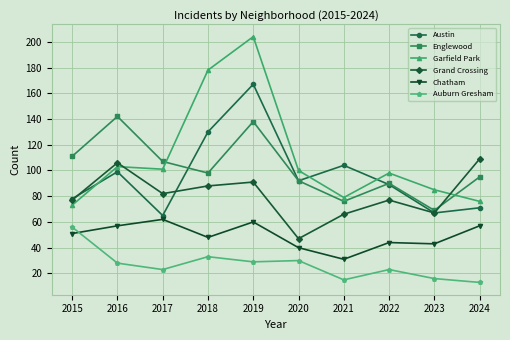

At which category does Englewood reach its first local peak?

2016